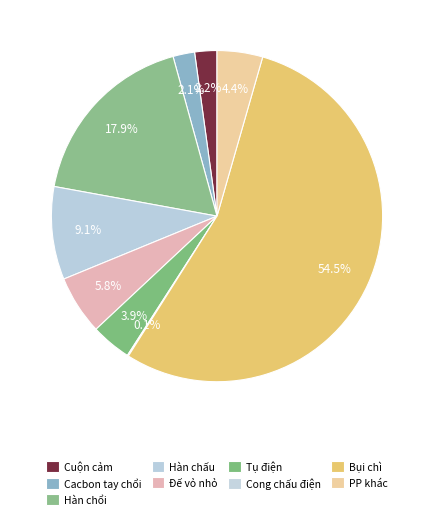

Which category has the smallest portion of the pie?

Cong chấu điện